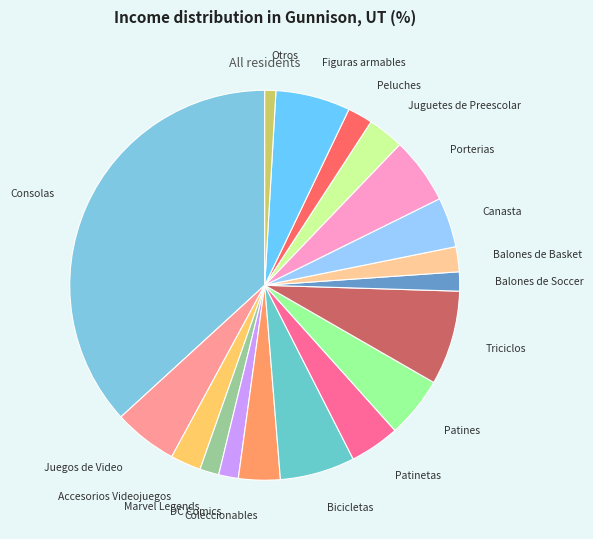

Combined, do Bicicletas and Consolas account for over 50%?

No